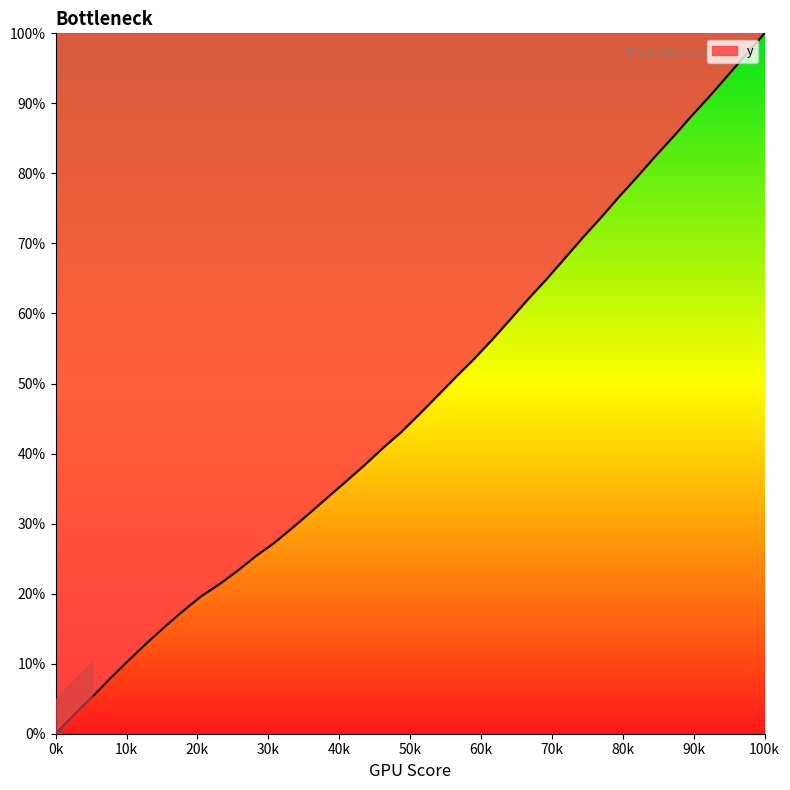

What is the maximum value shown in the chart?

100.0